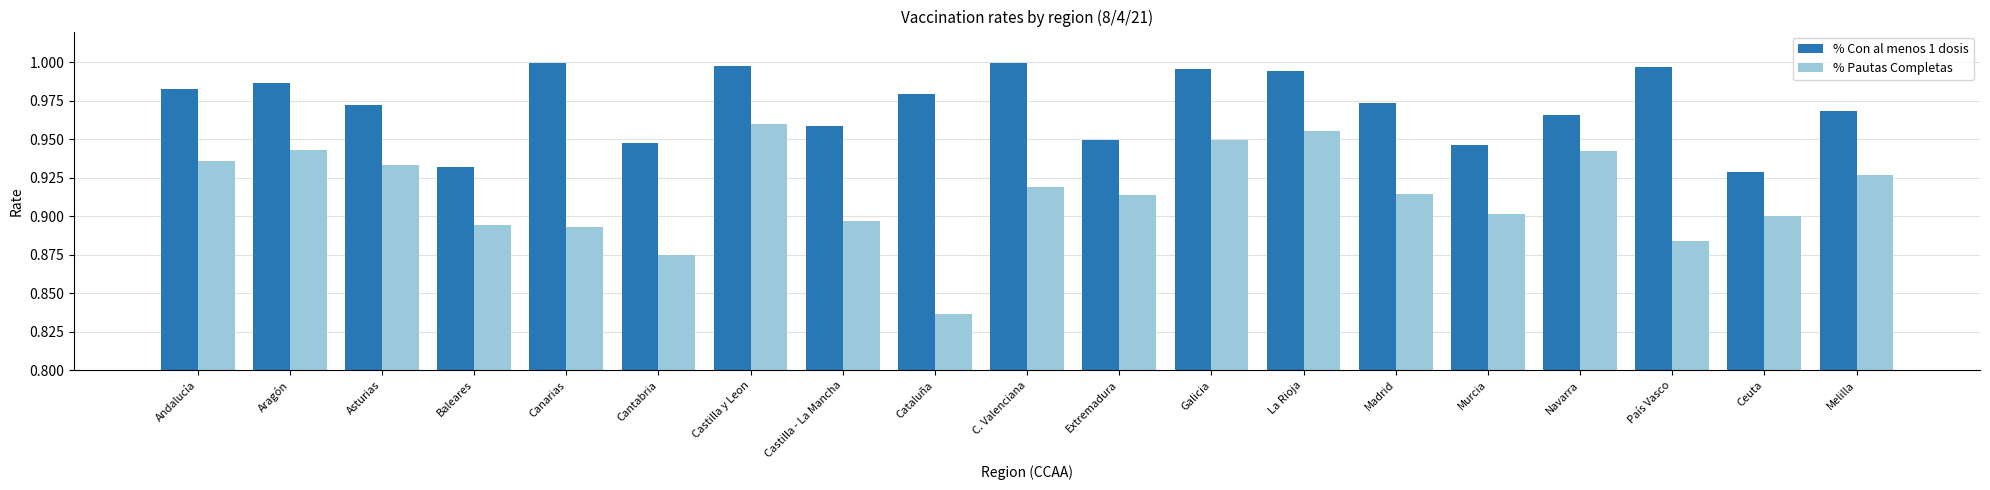

Which series has the largest total across all categories?

% Con al menos 1 dosis